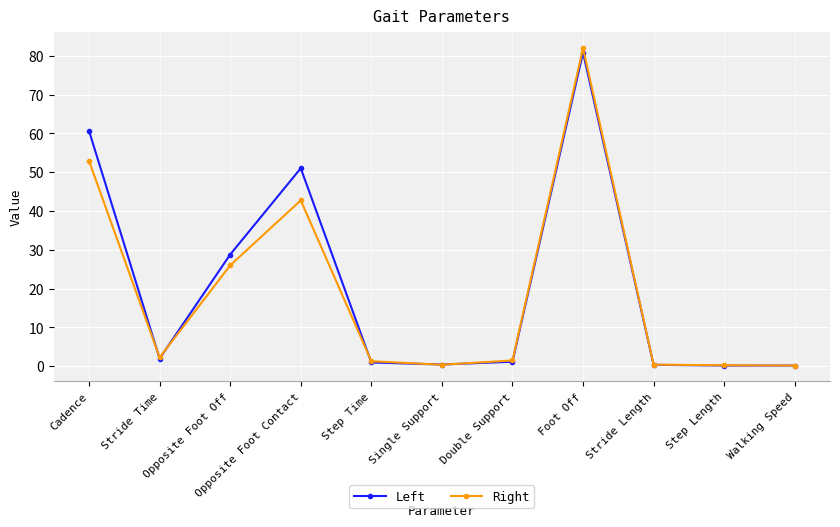

Which series has the widest spread of values?

Right